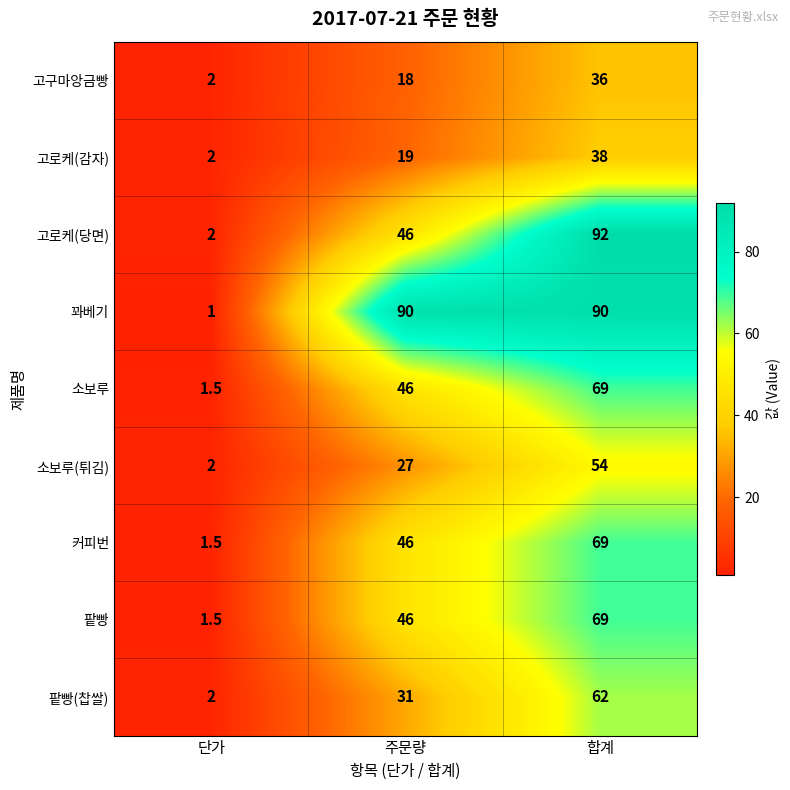

Is it true that 고구마앙금빵 equals 36.0 at 합계?

True